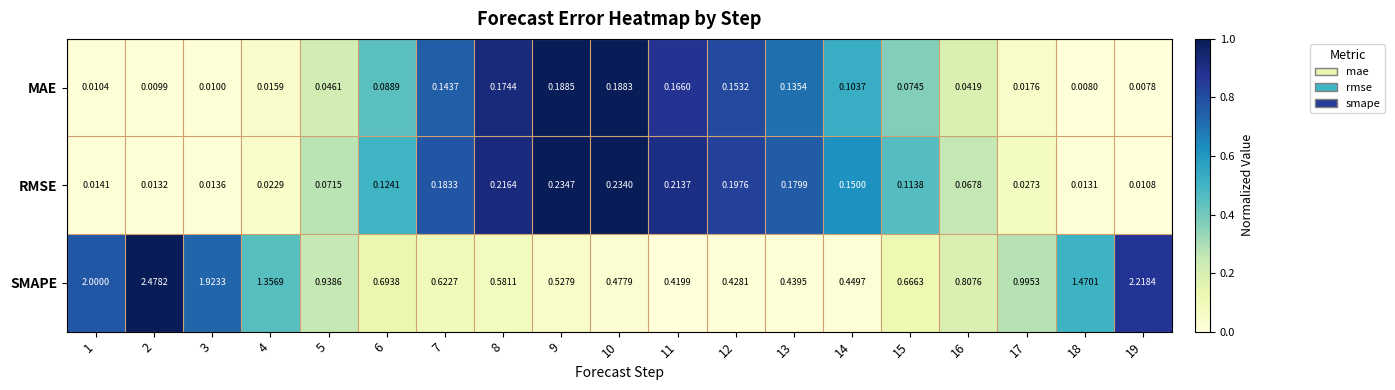

Rank the series by their maximum value, from highest to lowest.

SMAPE, RMSE, MAE